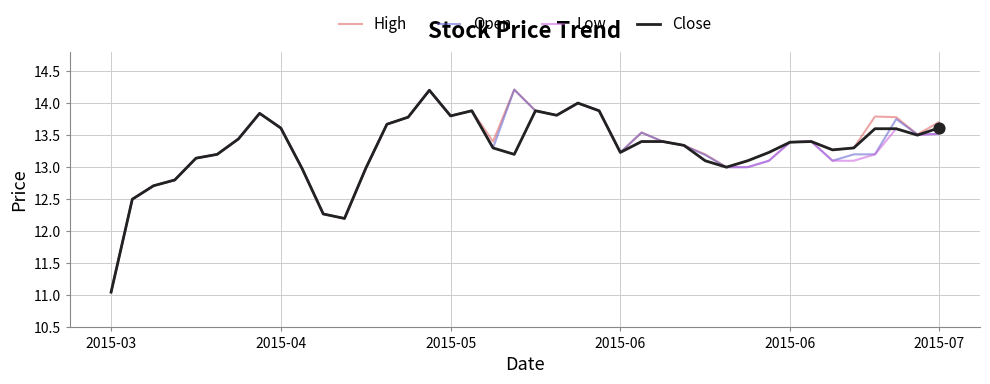

What is the maximum value shown in the chart?

14.2